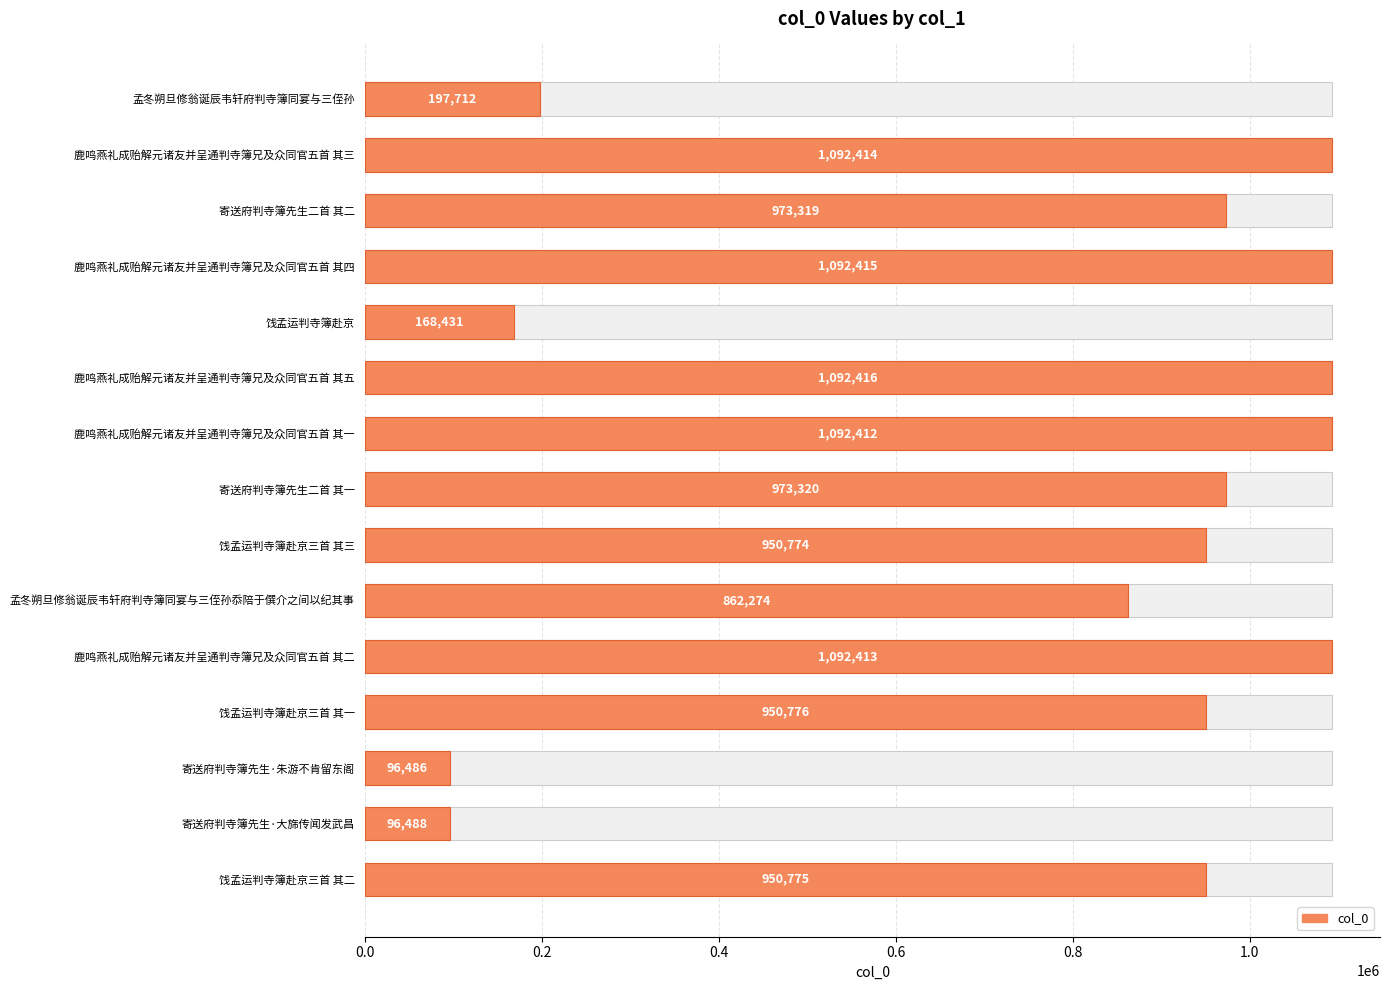

What is the sum of all values?

11682425